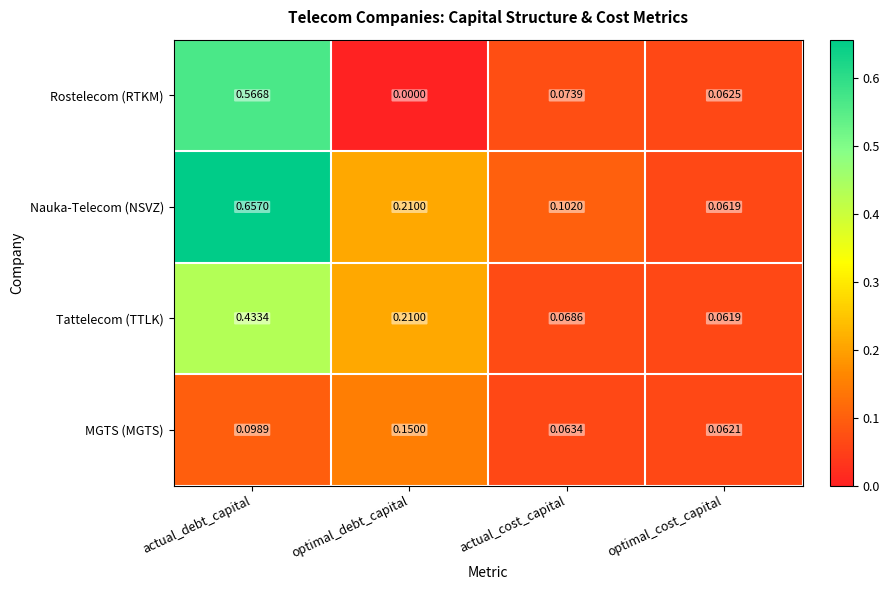

Rank the categories by Rostelecom (RTKM) value from lowest to highest.

optimal_debt_capital, optimal_cost_capital, actual_cost_capital, actual_debt_capital